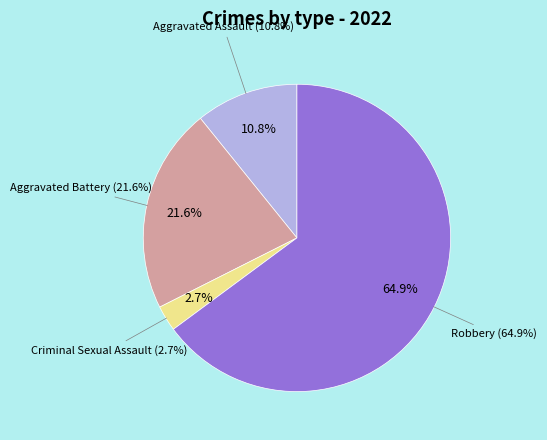

The Aggravated Assault slice represents 19% of the pie. True or false?

False